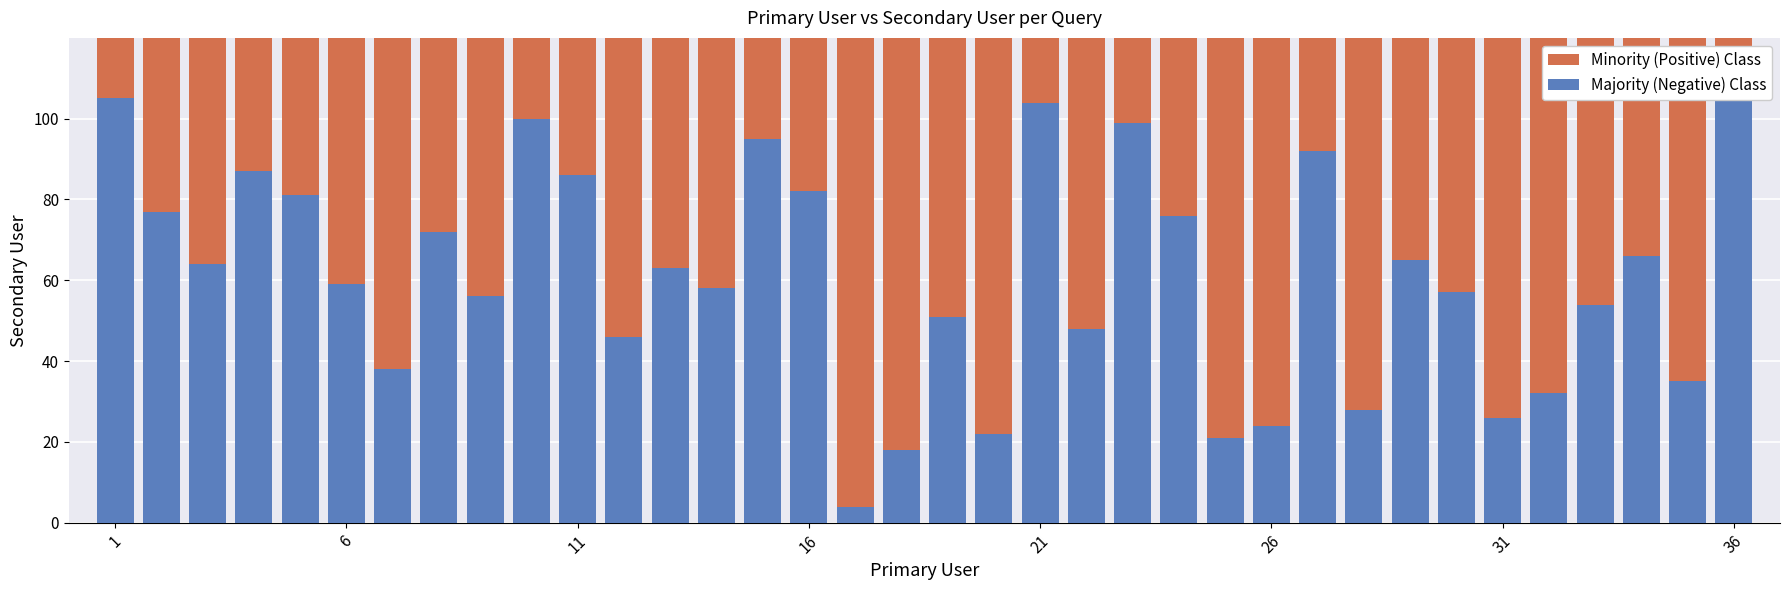

The value of Minority (Positive) Class at 18 is 158. True or false?

False